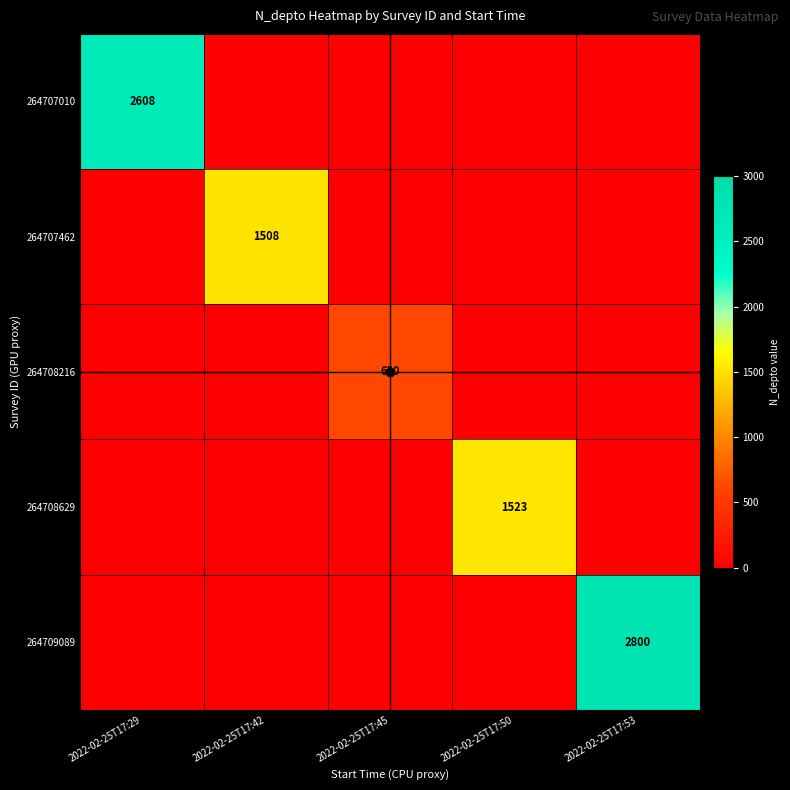

At how many categories does at least one series exceed 218?

5